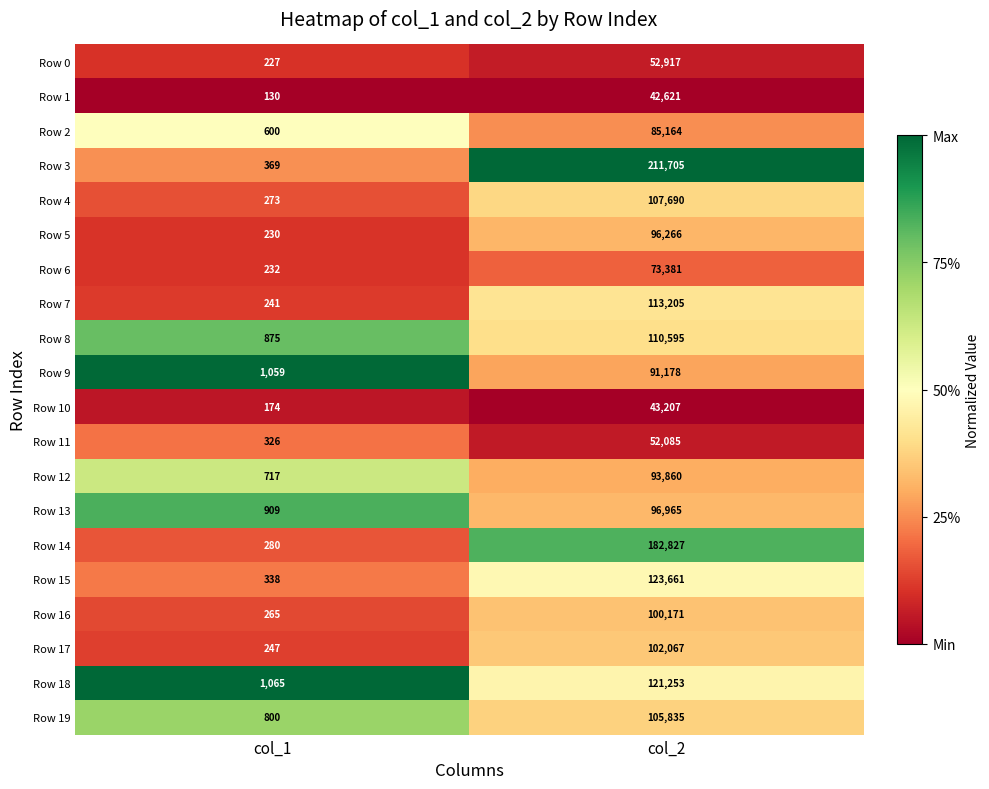

What is the greatest value displayed?

211705